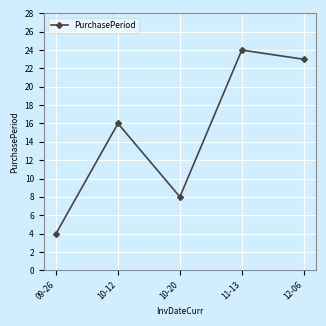

What is the difference between the values at 09-26 and 10-12?

12